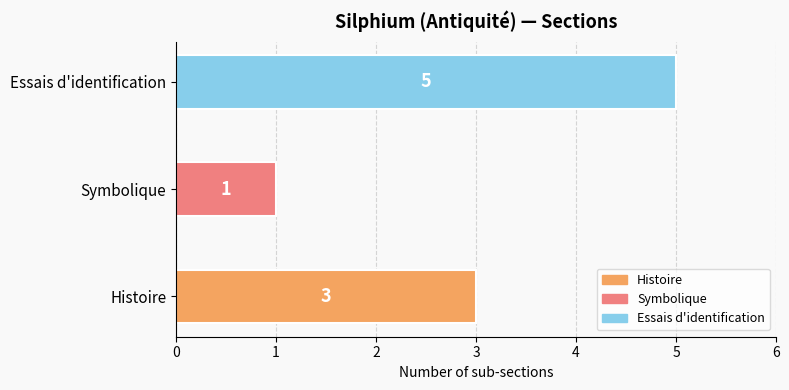

What is the sum of the values at Histoire and Symbolique?

4